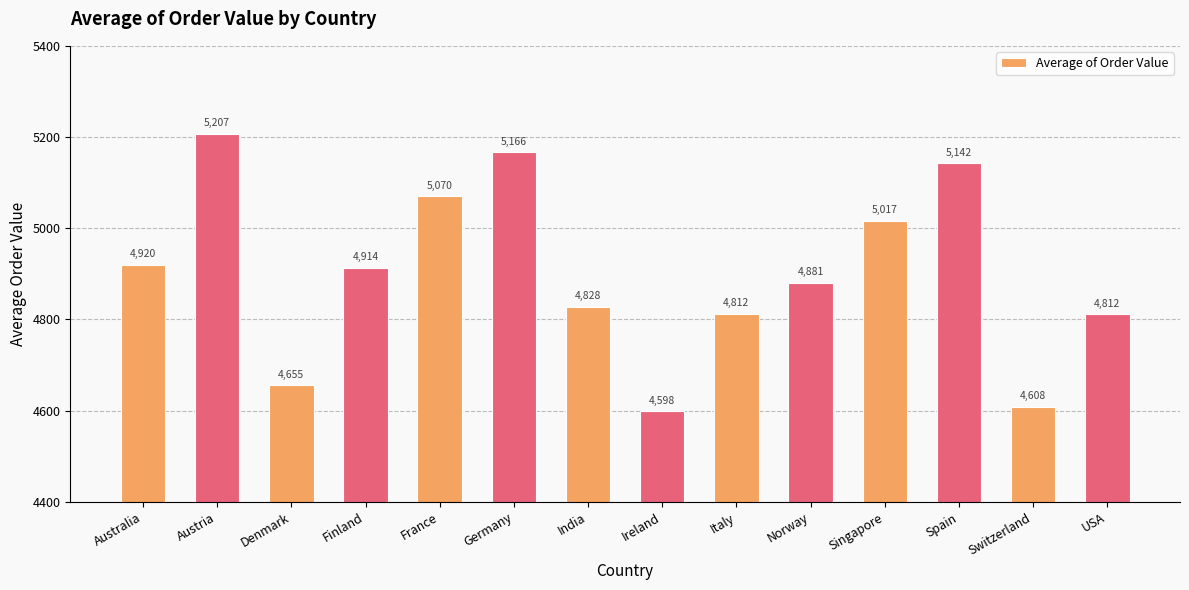

What is the ratio of the value at USA to the value at Australia?

1.0